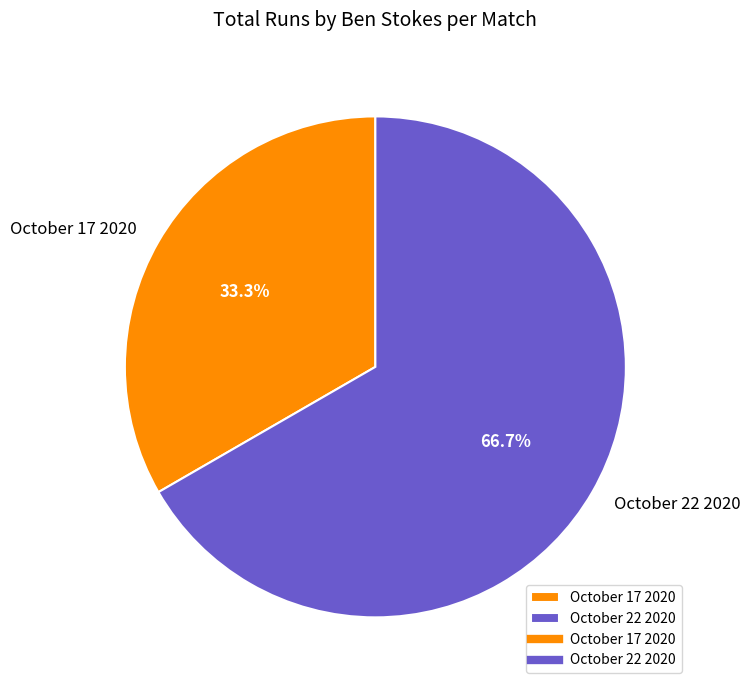

What is the ratio of the value at October 17 2020 to the value at October 22 2020?

0.5